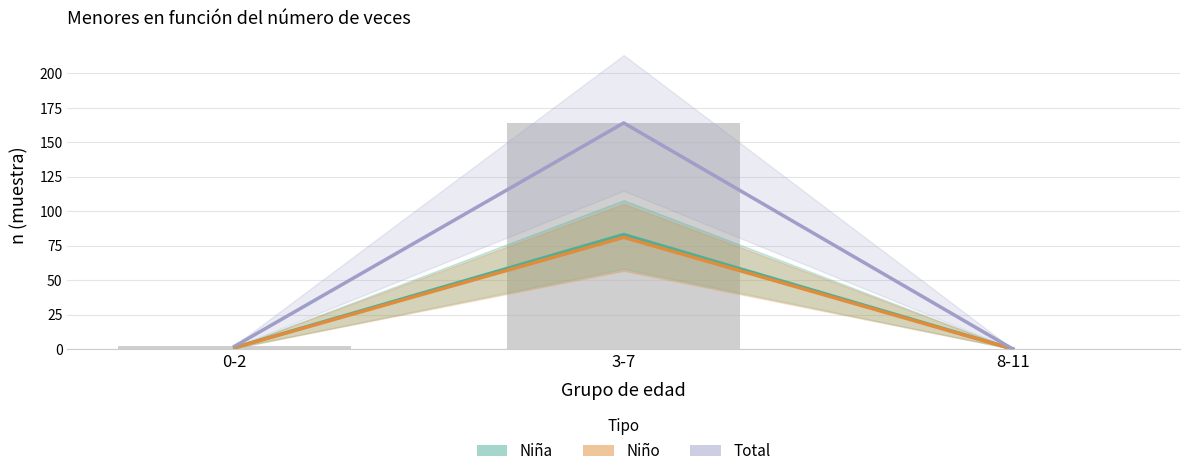

Is it true that Niño equals -30 at 8-11?

False